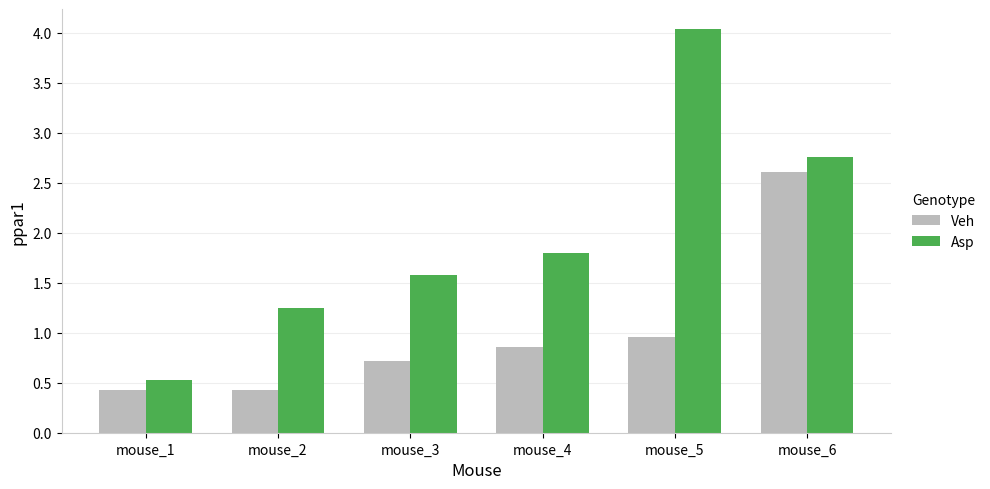

What is the highest value of the Veh series?

2.6